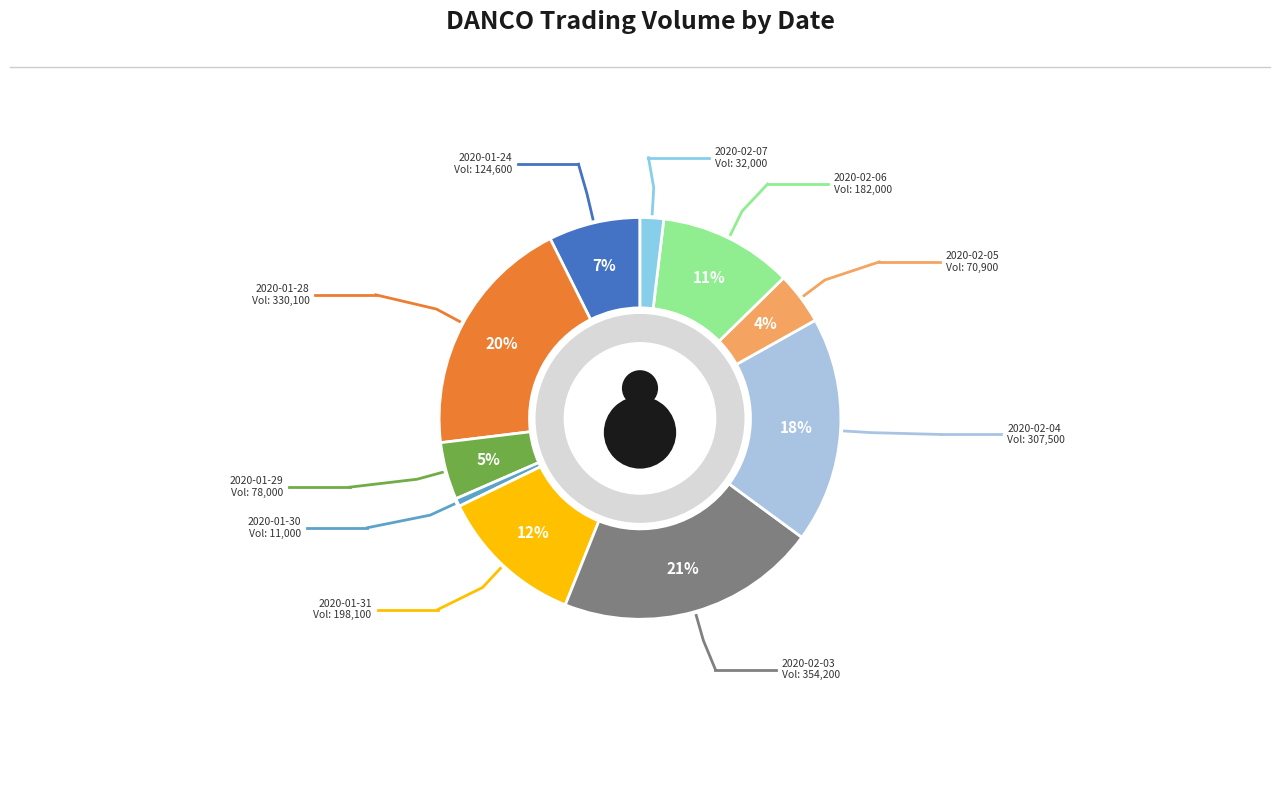

The 2020-02-04 slice represents 28% of the pie. True or false?

False